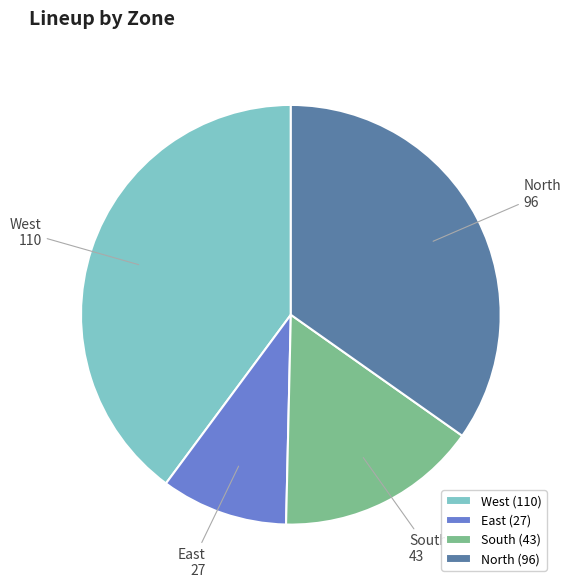

Approximately how many times larger is the value at West compared to East?

4.1